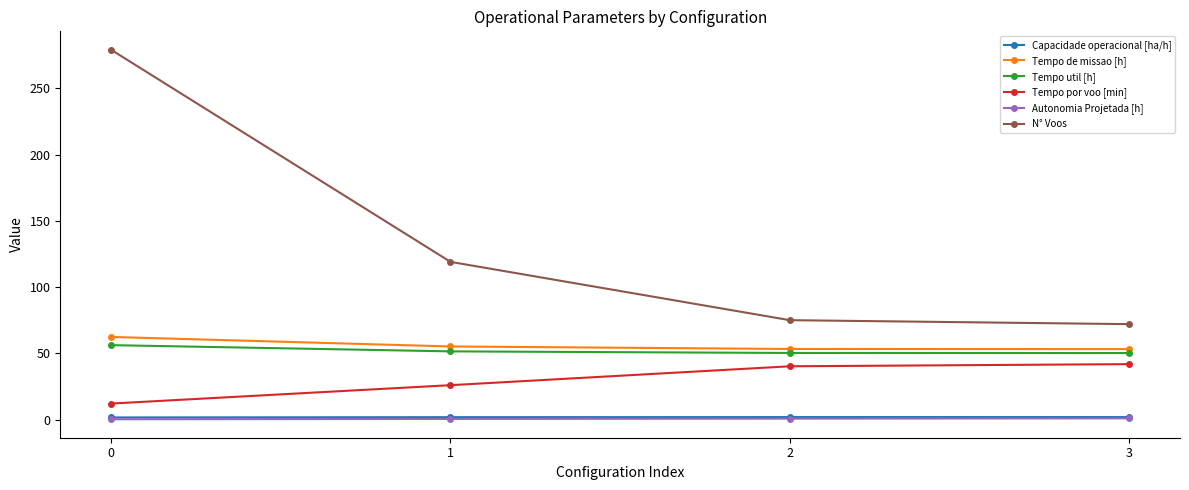

Which series has the widest spread of values?

N° Voos